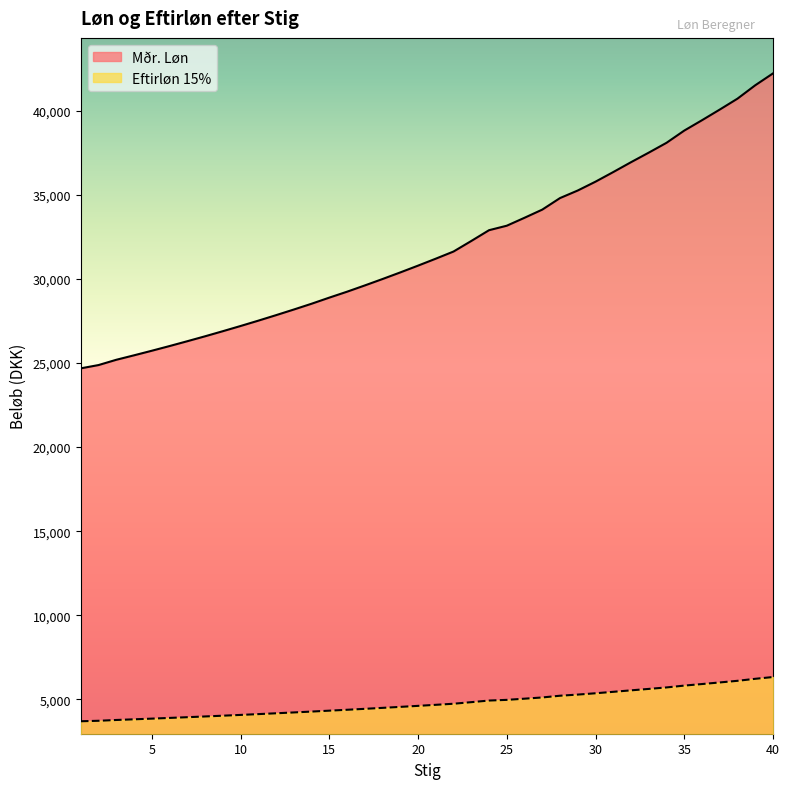

Rank the series by their maximum value, from lowest to highest.

Eftirløn 15%, Mðr. Løn